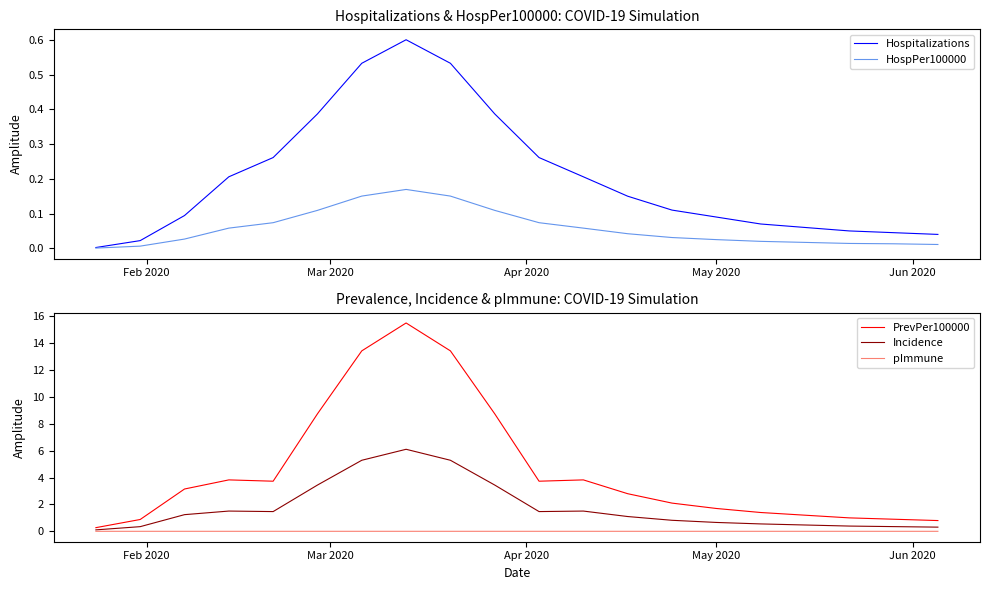

What is the maximum value for Incidence?

6.1